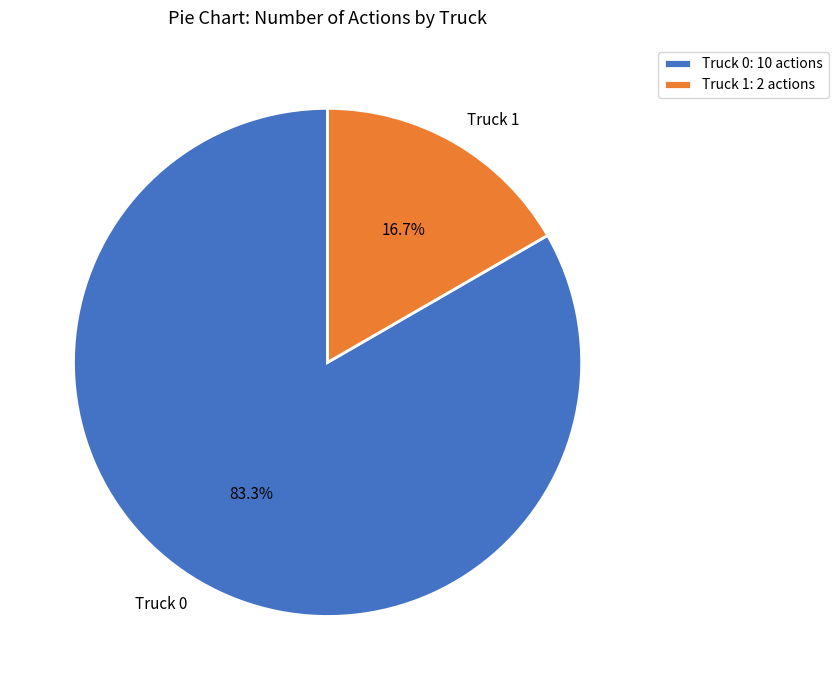

Is Truck 0 the majority of the pie?

Yes